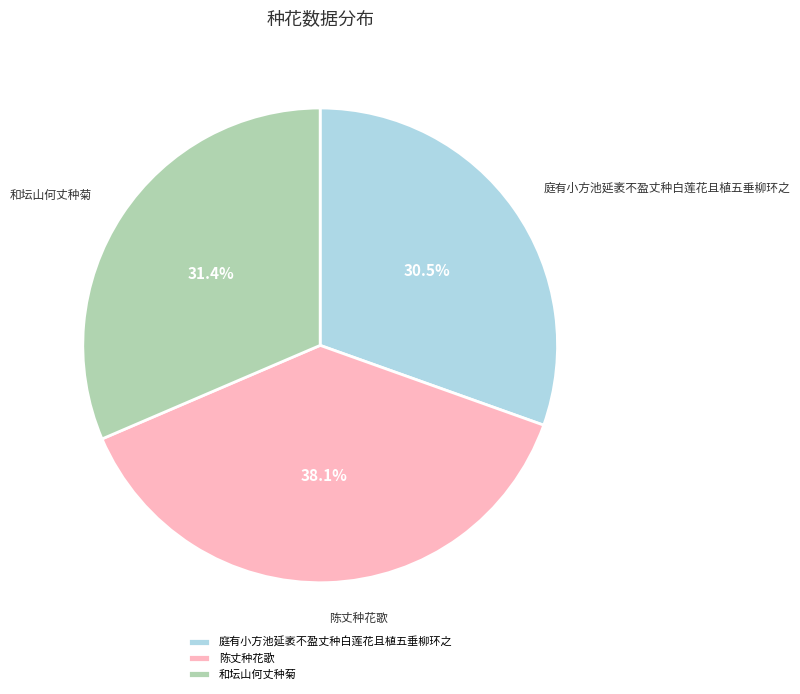

What percentage is the 陈丈种花歌 slice, to the nearest percent?

38%